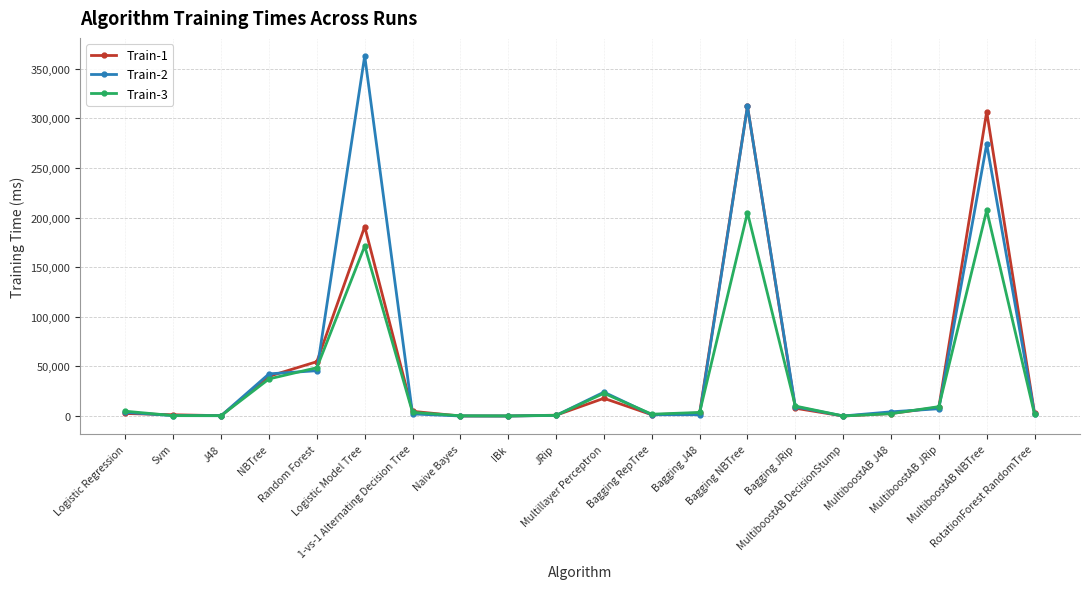

Which series has the largest range (max minus min)?

Train-2